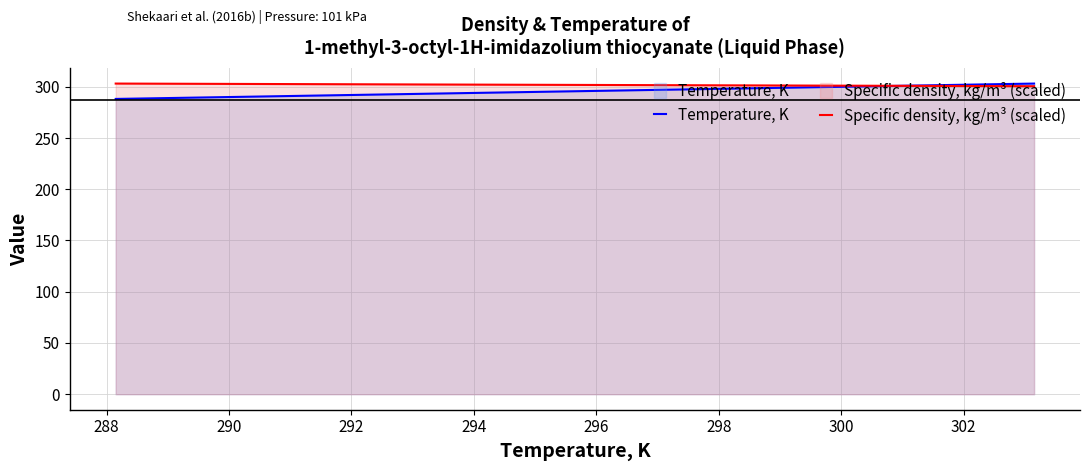

How many values in the Specific density, kg/m³ (scaled) series are below 302?

2